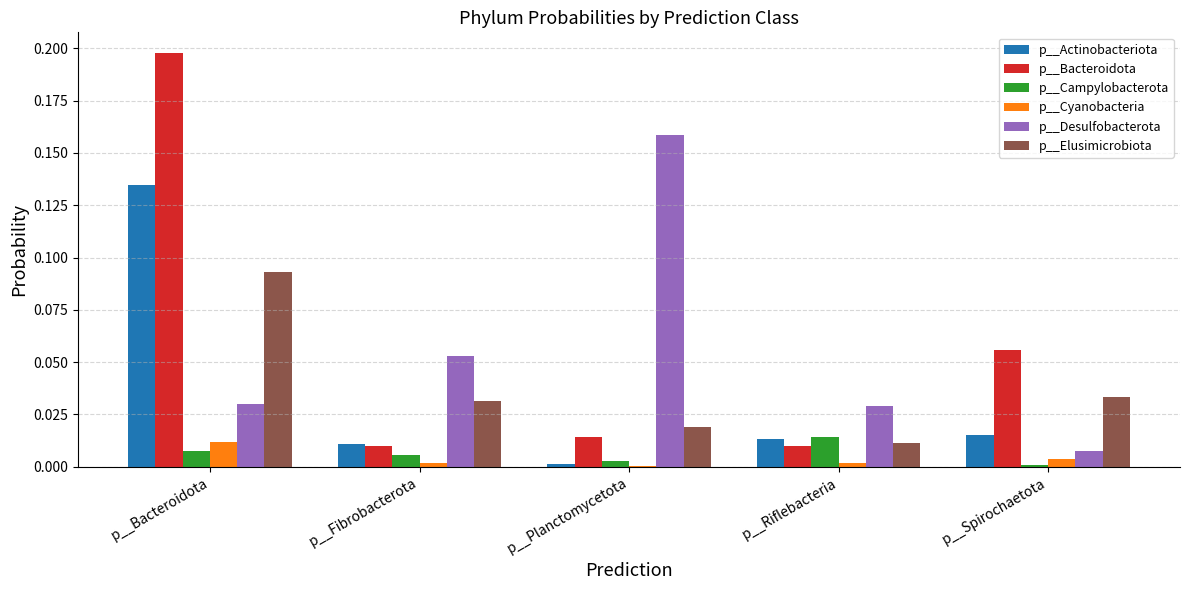

Are the bars horizontal?

No